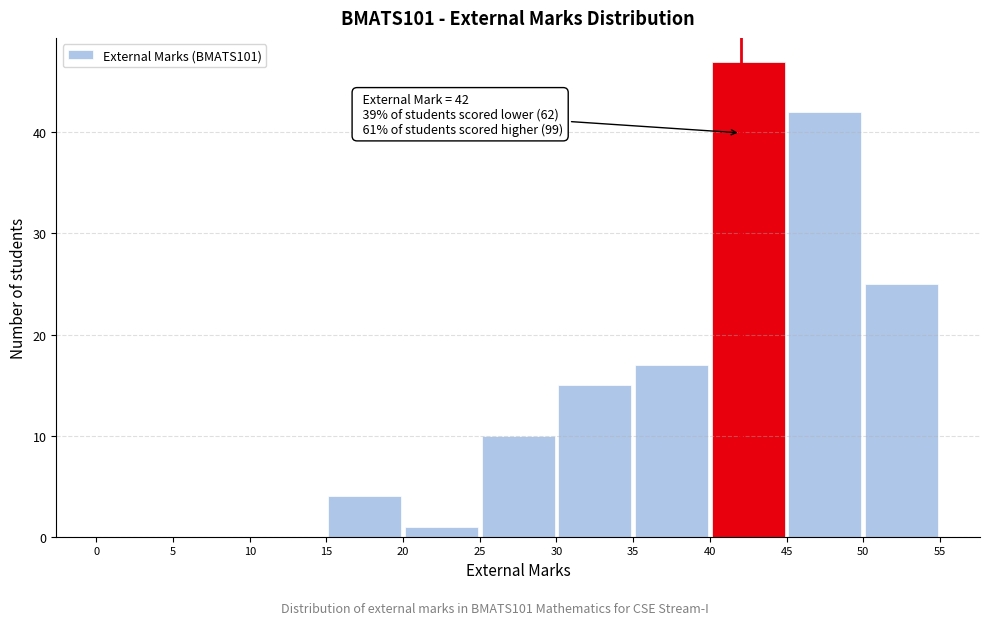

Which range on the x-axis has the tallest bar?

40 to 45